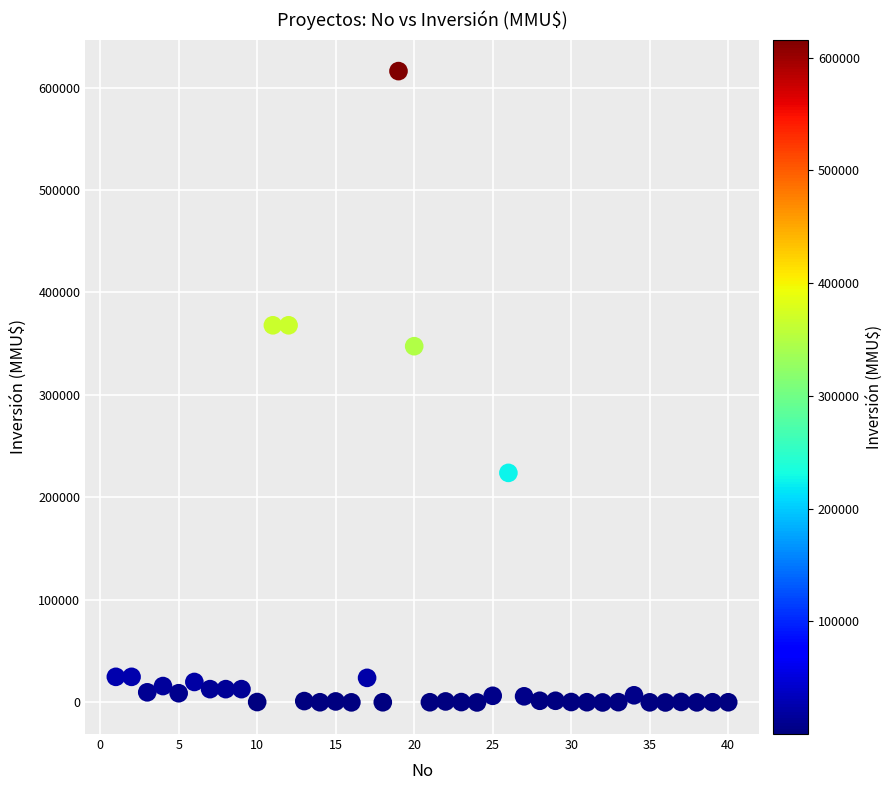

What Y value in the scatter plot is closest to 308000?

347600